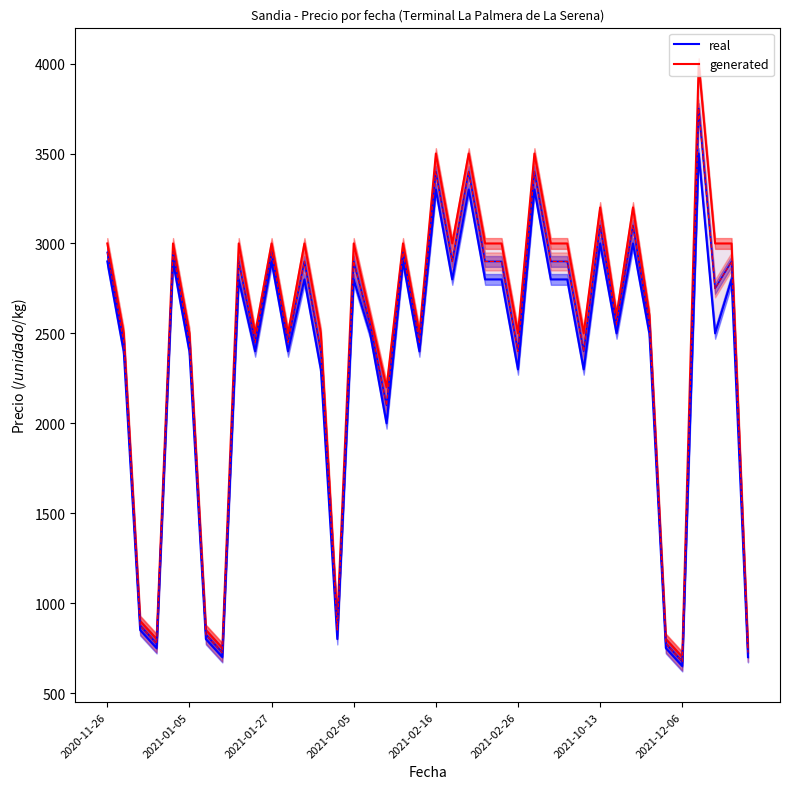

True or false: generated has a value of 3000 at 18.

True